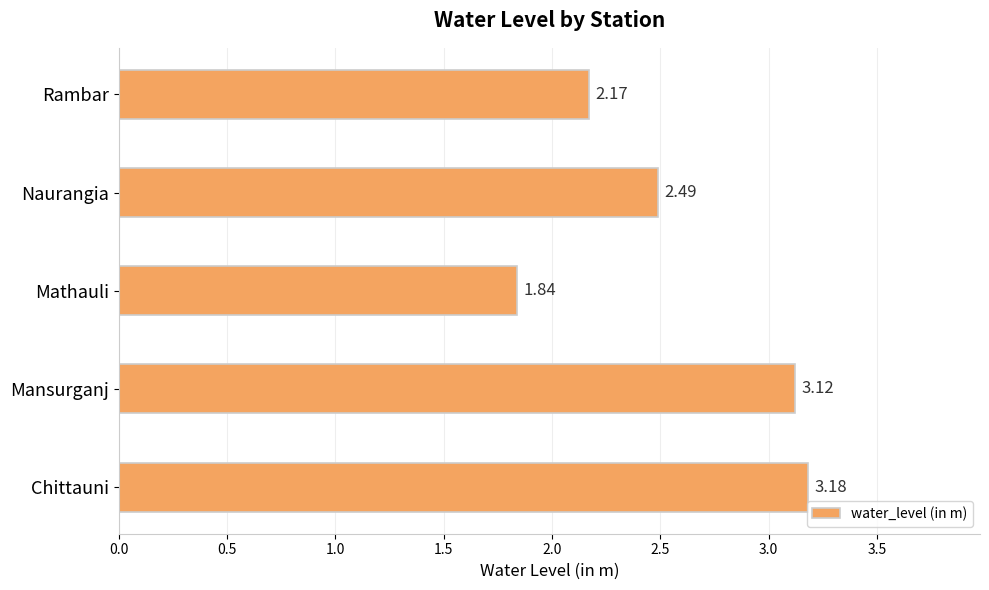

Which category has the highest value across all series?

Chittauni